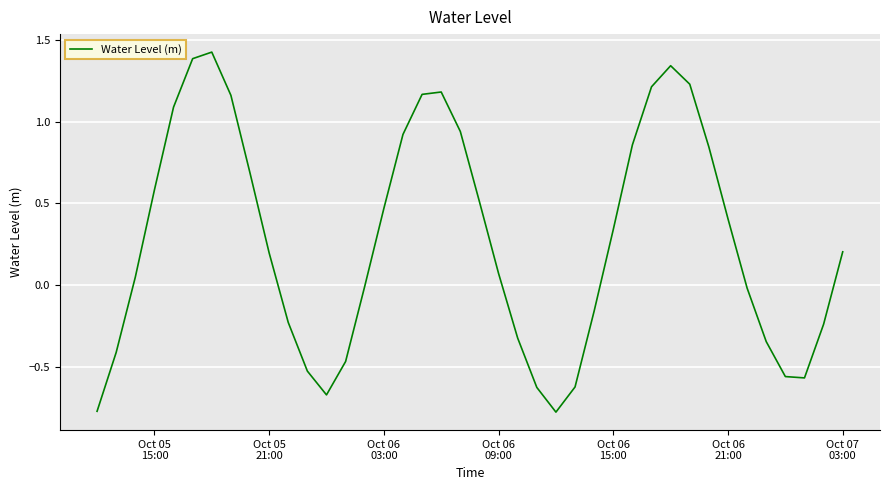

How many lines are shown in the chart?

1